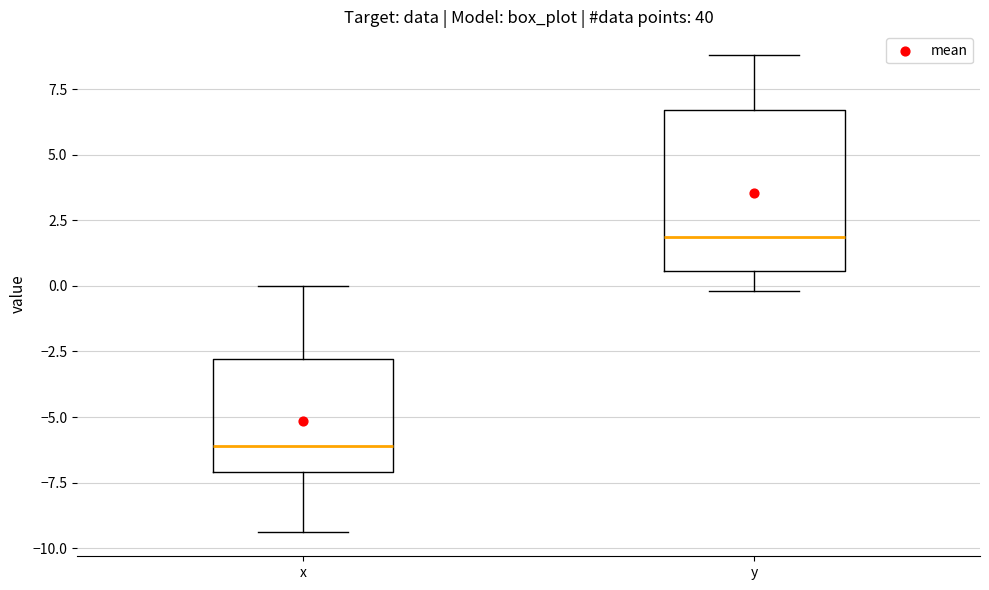

Which box is the tallest, from its lower edge to its upper edge?

y